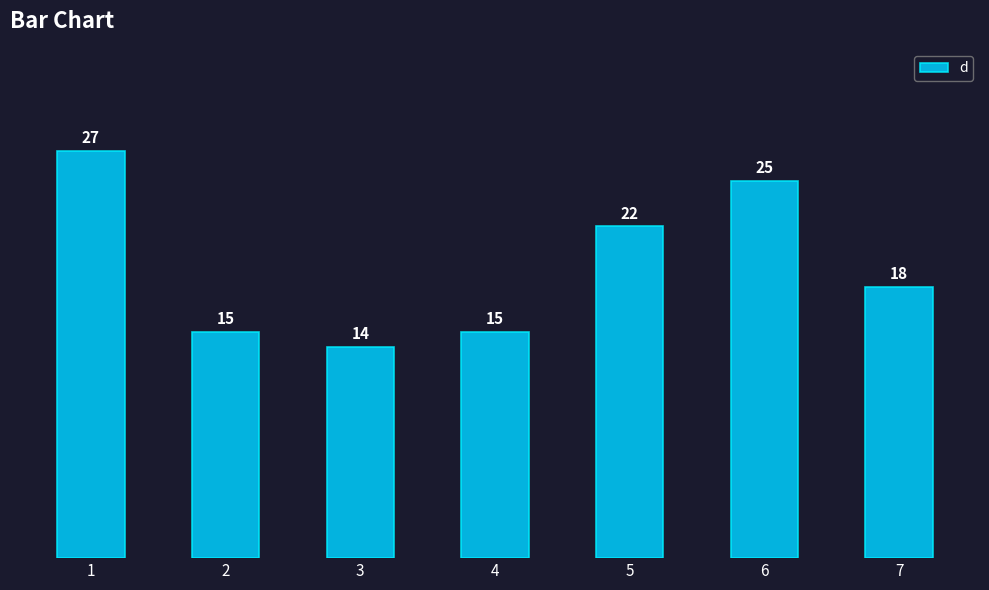

Reading left to right, what are all the values shown in this chart?

1=27	2=15	3=14	4=15	5=22	6=25	7=18